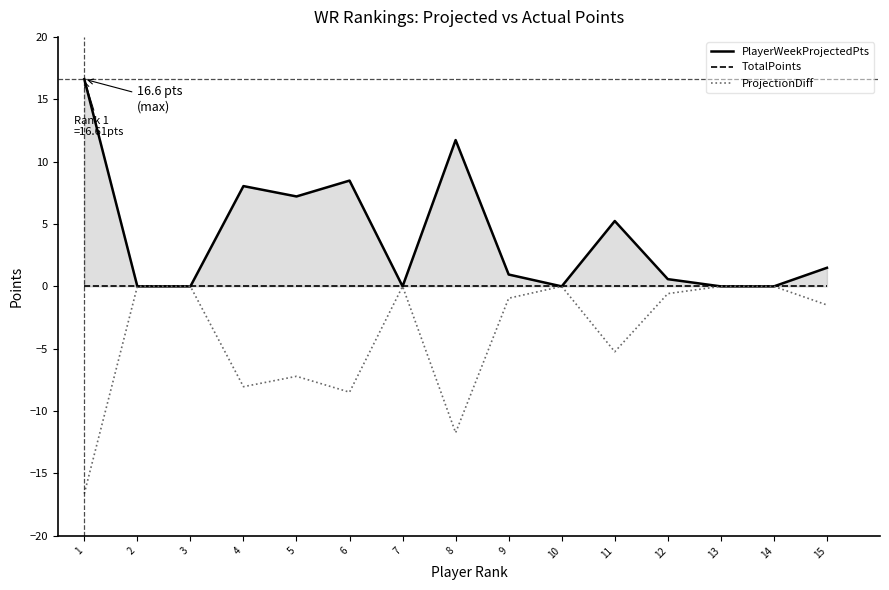

Which series changed the most between 1 and 11?

PlayerWeekProjectedPts